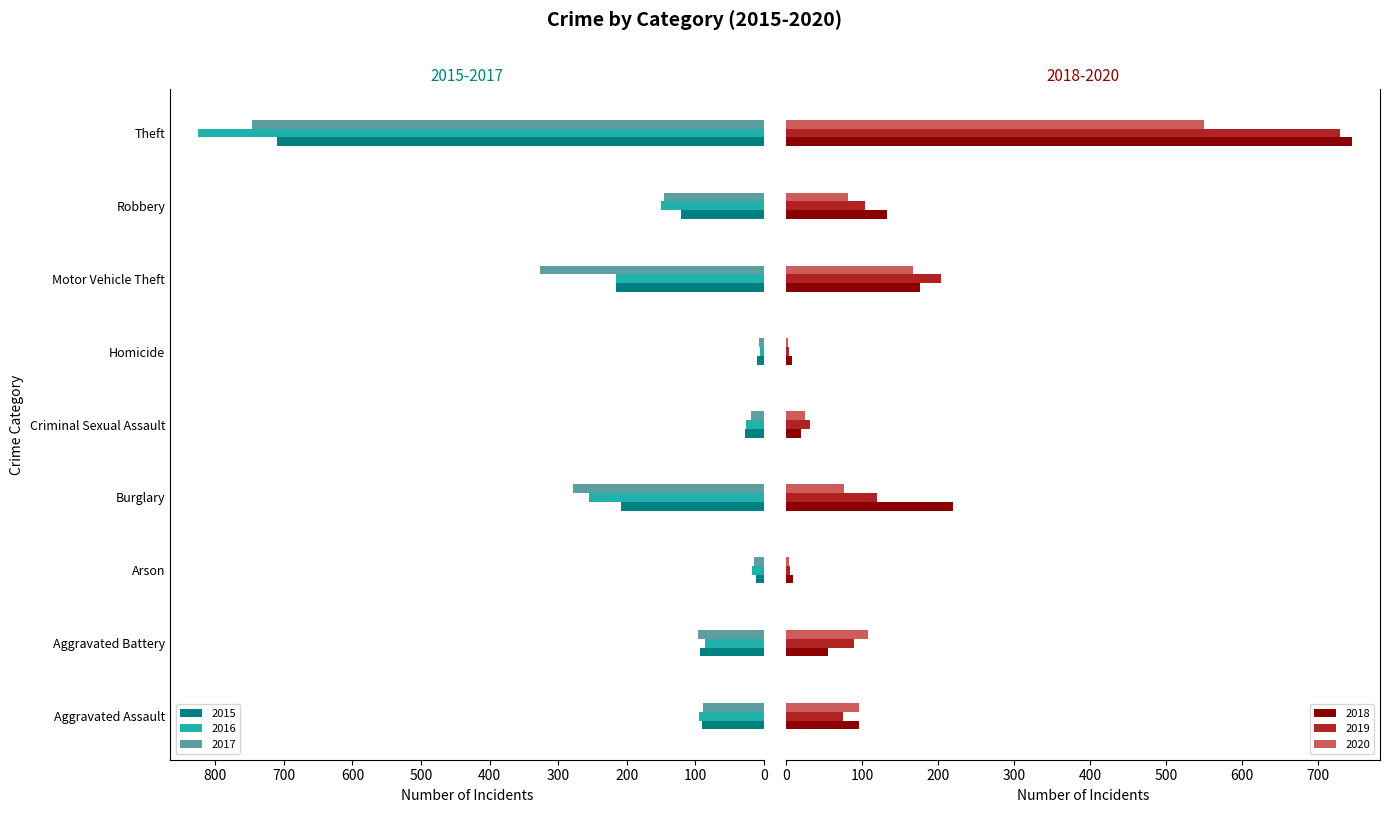

How many data points does each series have?

9